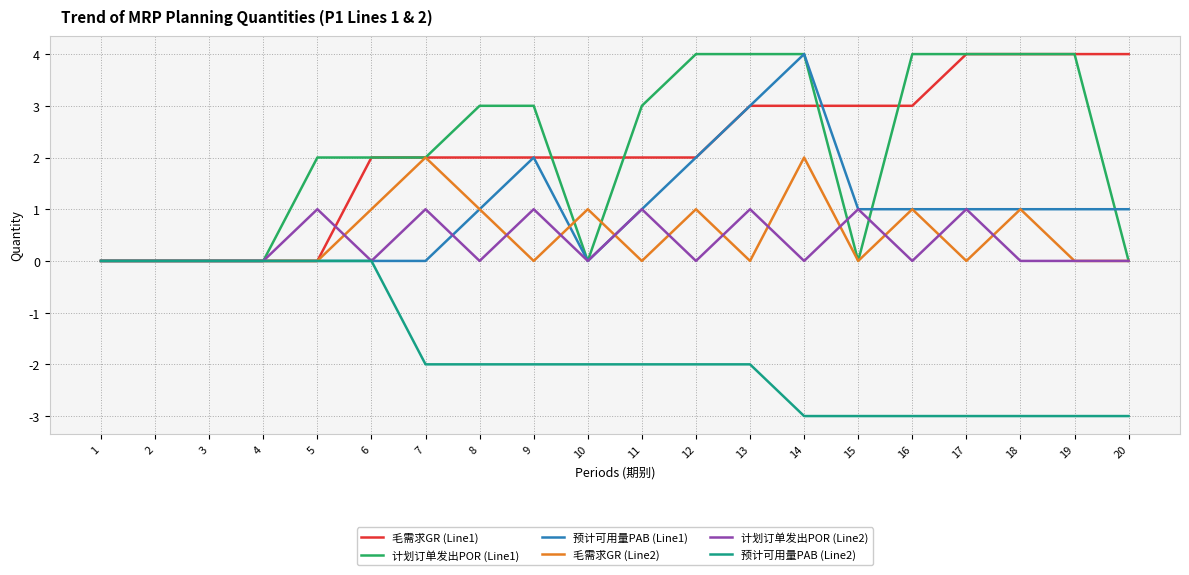

Is the value of 毛需求GR (Line1) at 7 greater than the value of 计划订单发出POR (Line1) at 19?

No